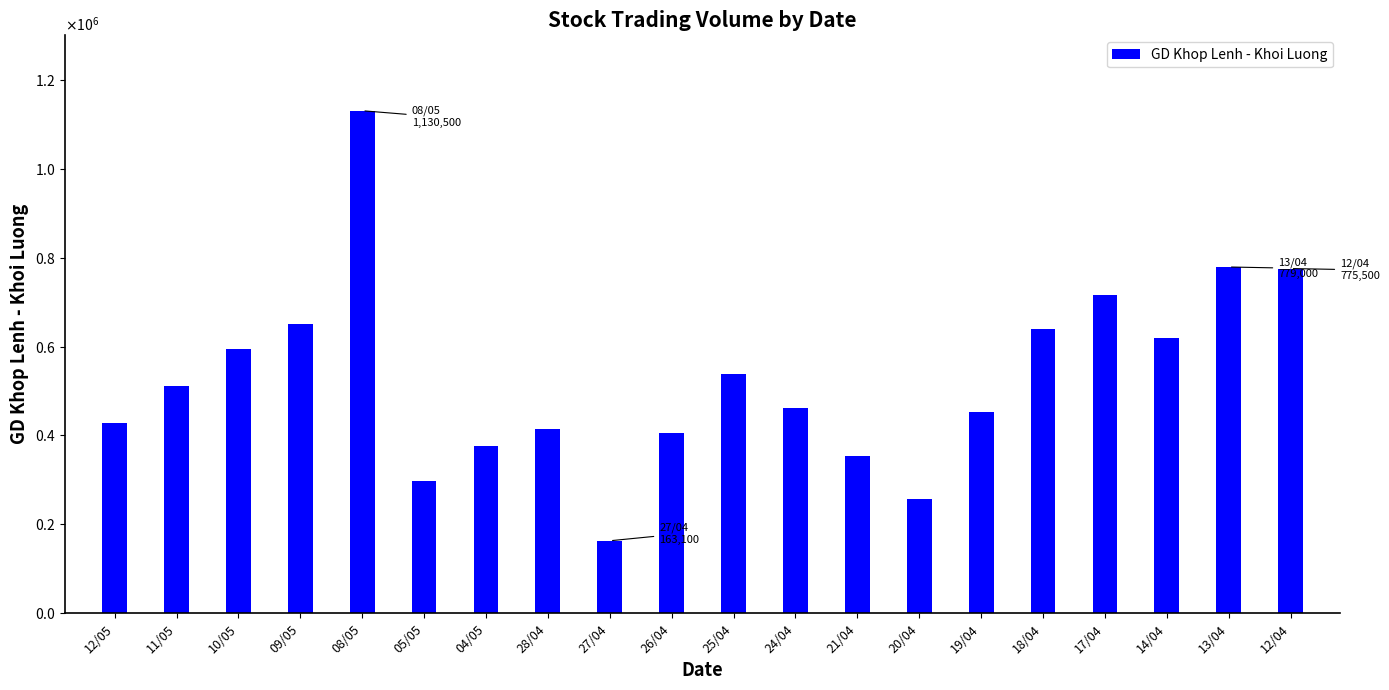

What is the greatest value displayed?

1130500